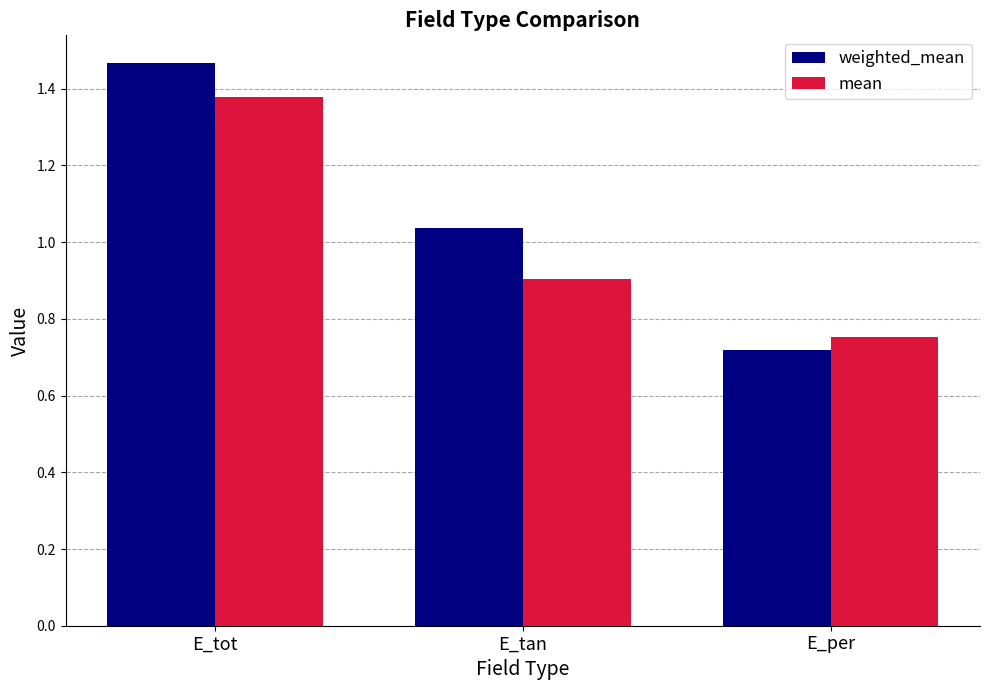

What is the label of the 1st bar from the left?

E_tot